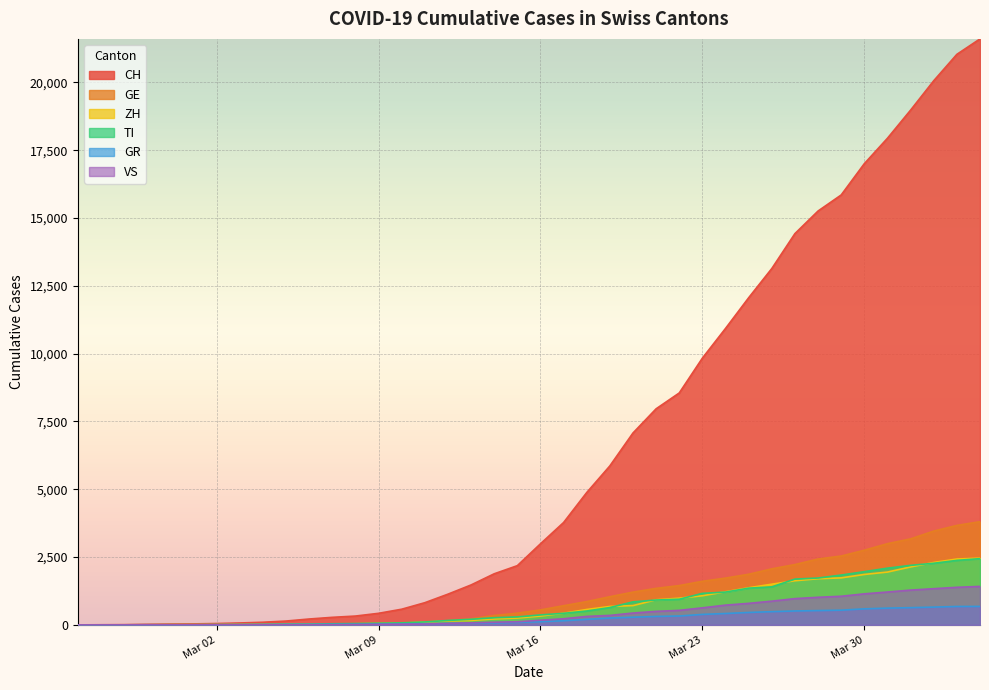

What is the average value of the TI series?

743